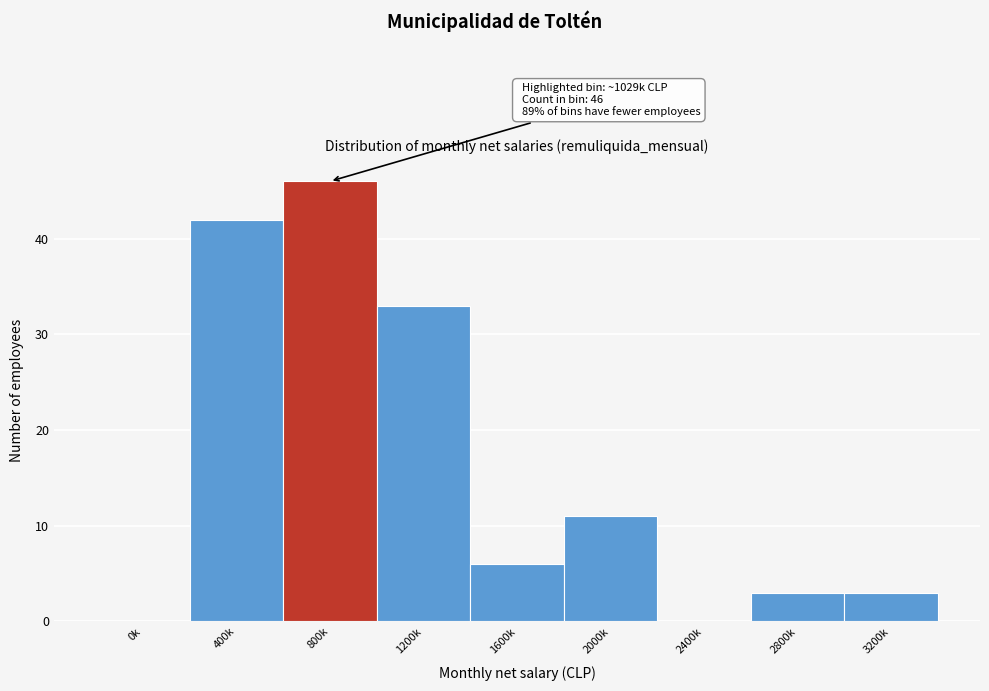

Reading left to right, list all the values displayed in this chart.

0k=0	400k=42	800k=46	1200k=33	1600k=6	2000k=11	2400k=0	2800k=3	3200k=3